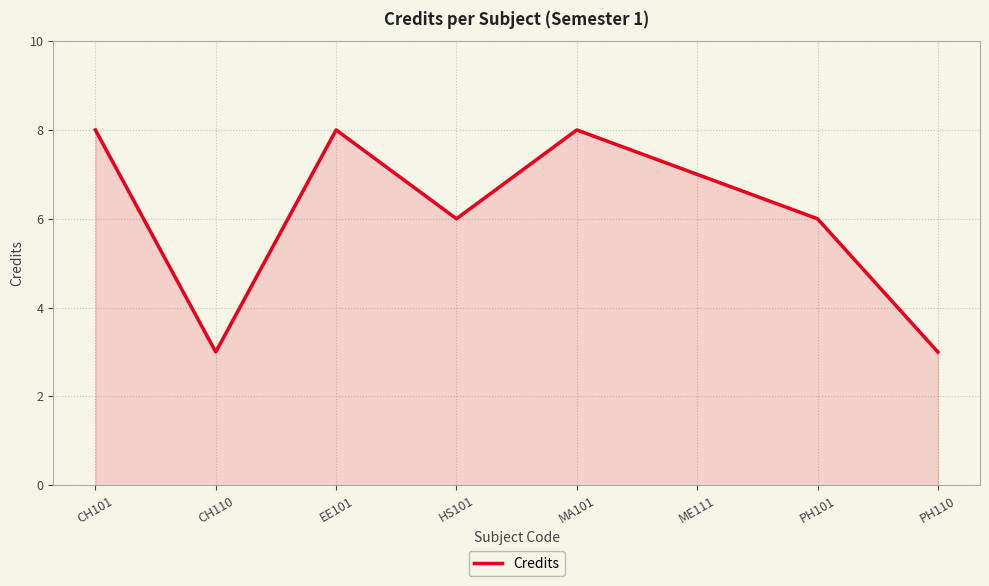

Does the chart display data point markers on the line(s)?

No